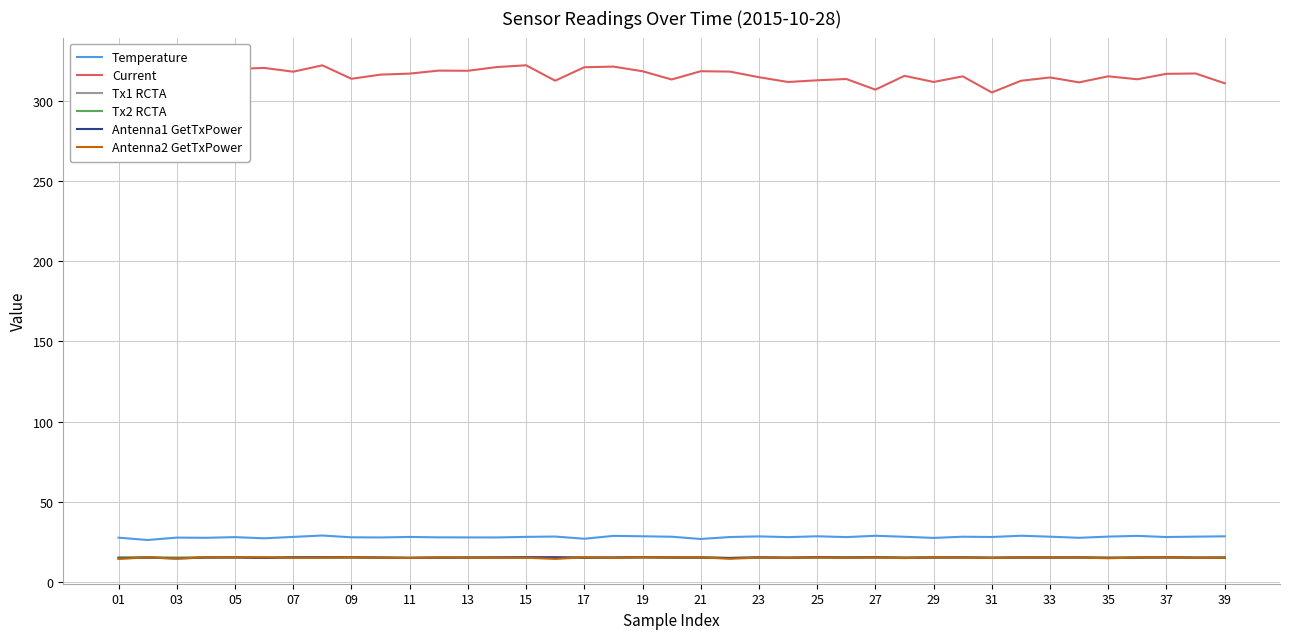

True or false: Temperature and Antenna1 GetTxPower cross at least once.

False